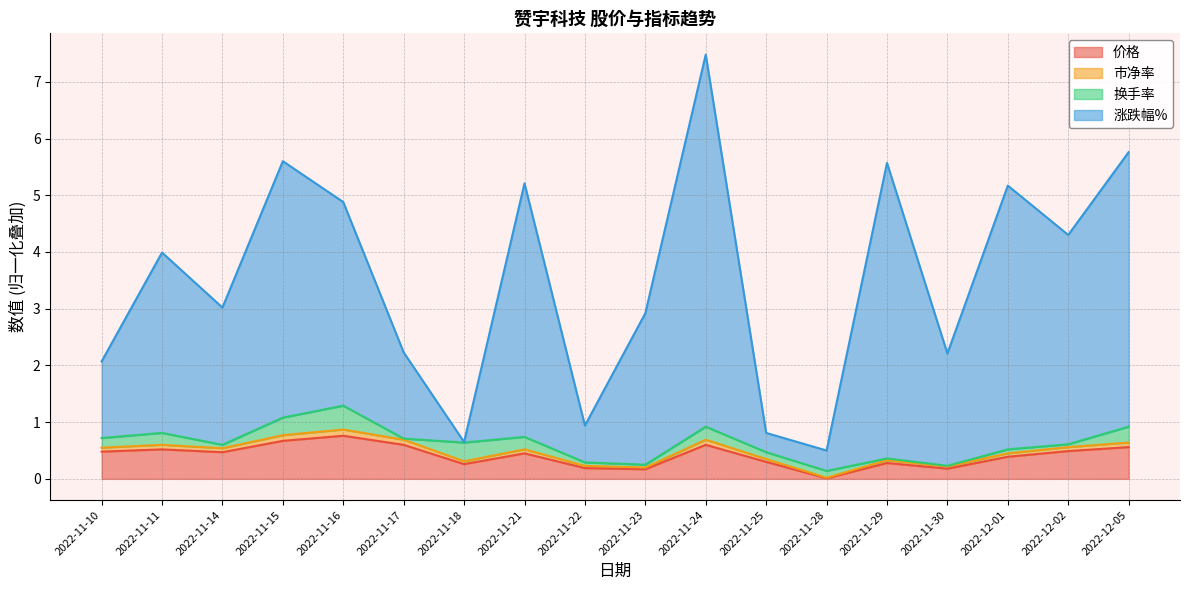

What is the spread (max minus min) of values at 2022-11-28?

0.5